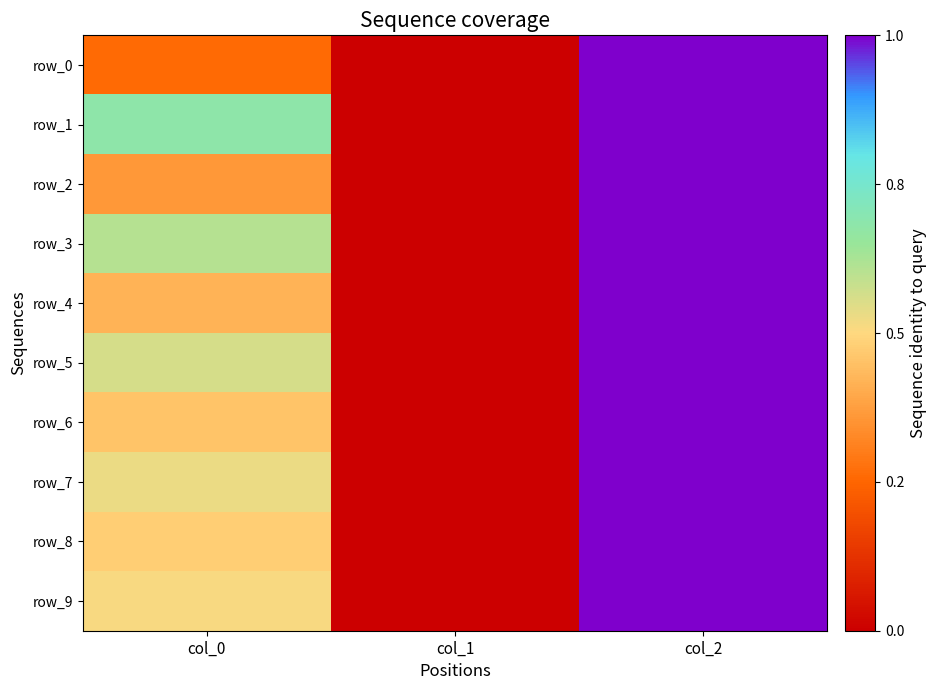

Which series has the widest spread of values?

row_0